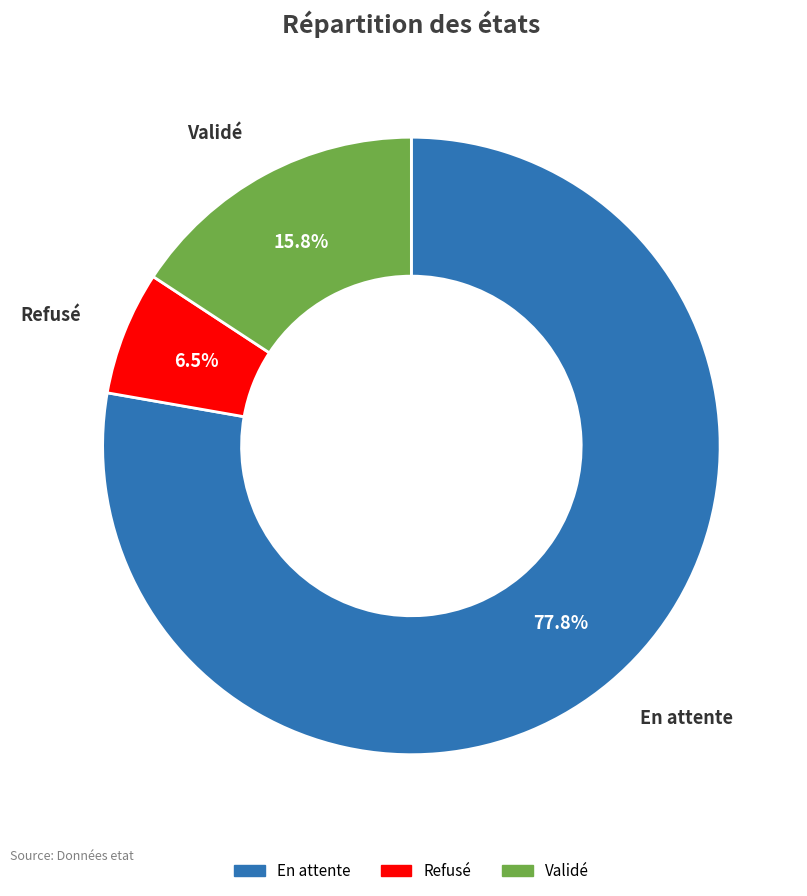

Between Refusé and En attente, which is larger?

En attente